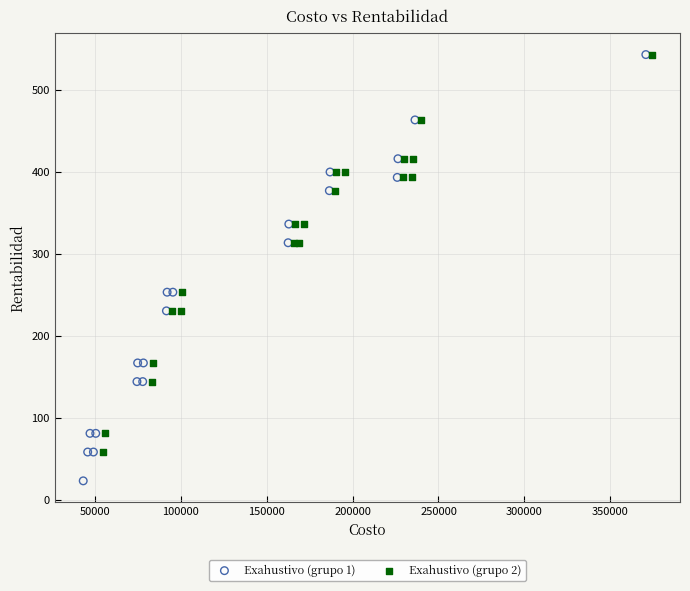

Which series contains the lowest Y value?

Exahustivo (grupo 1)